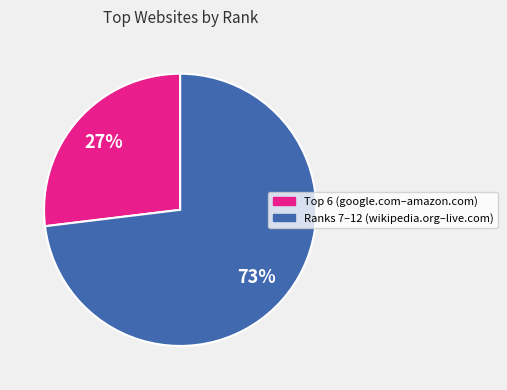

How many segments does this pie chart have?

2